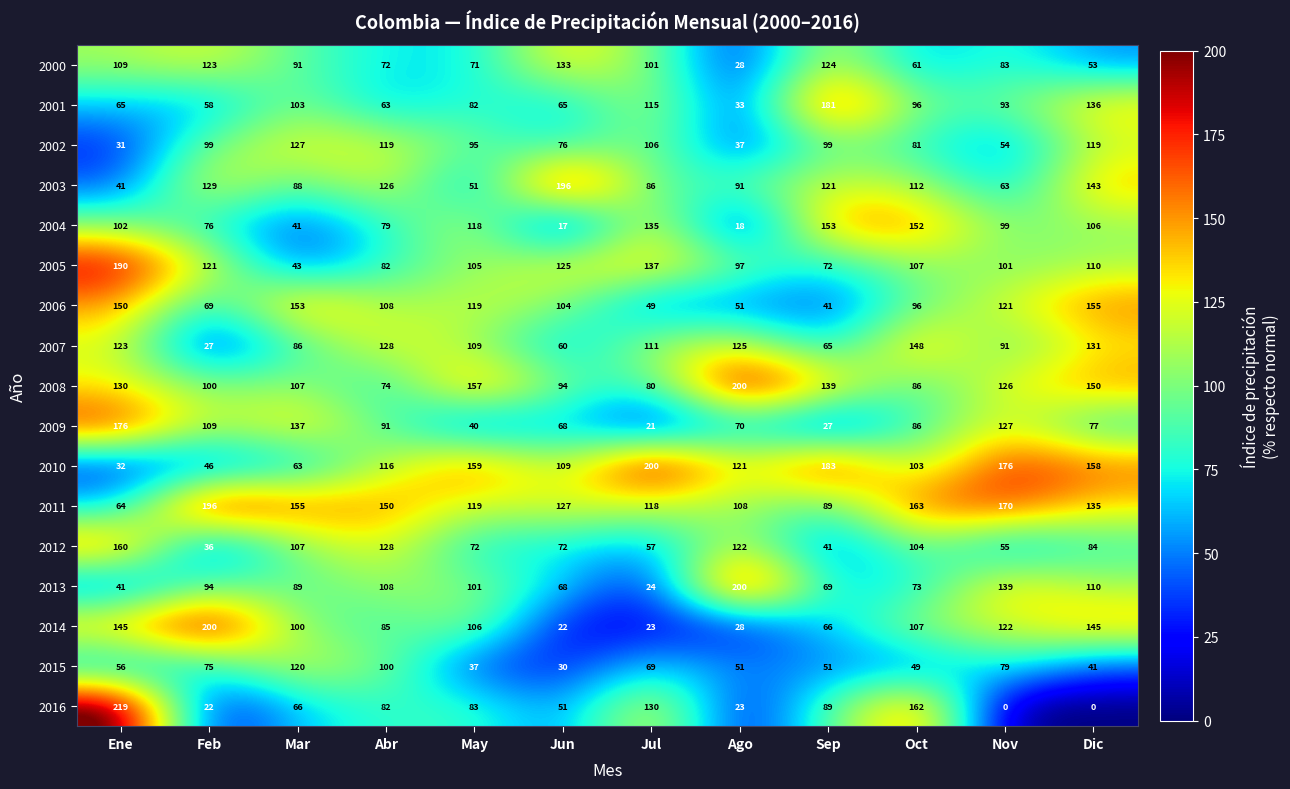

At Nov, list the series in order from largest to smallest.

2010, 2011, 2013, 2009, 2008, 2014, 2006, 2005, 2004, 2001, 2007, 2000, 2015, 2003, 2012, 2002, 2016